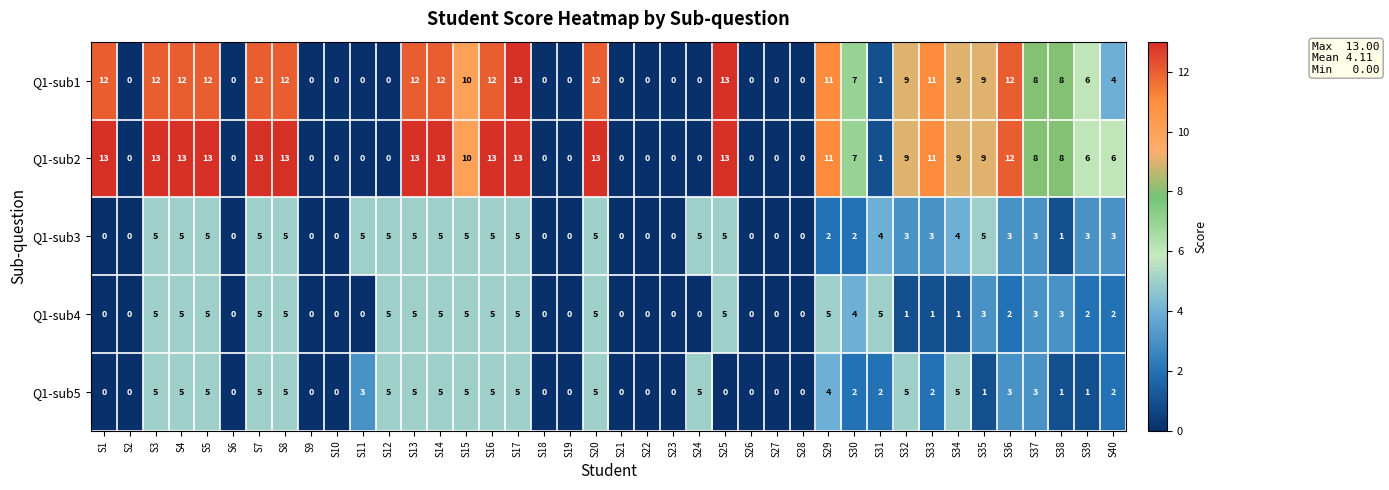

What is the greatest value displayed?

13